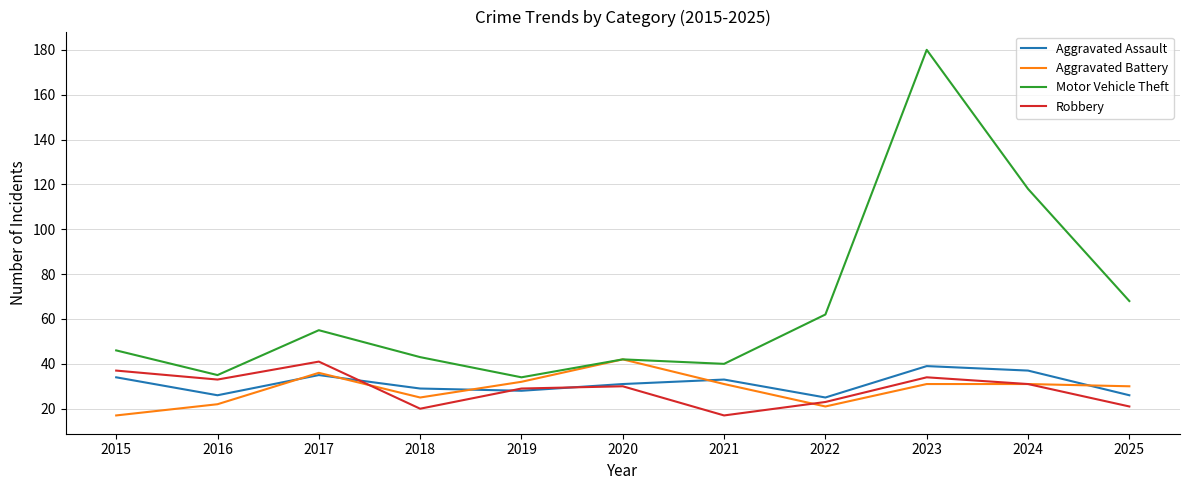

Where is Motor Vehicle Theft nearest to the value 107?

2024